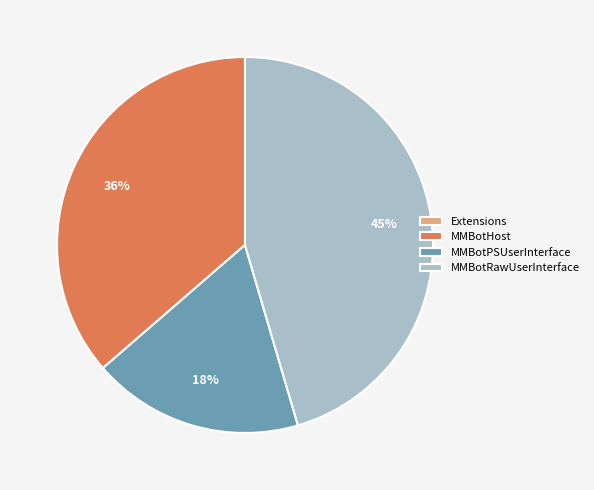

What is the largest slice in the pie chart?

MMBotRawUserInterface